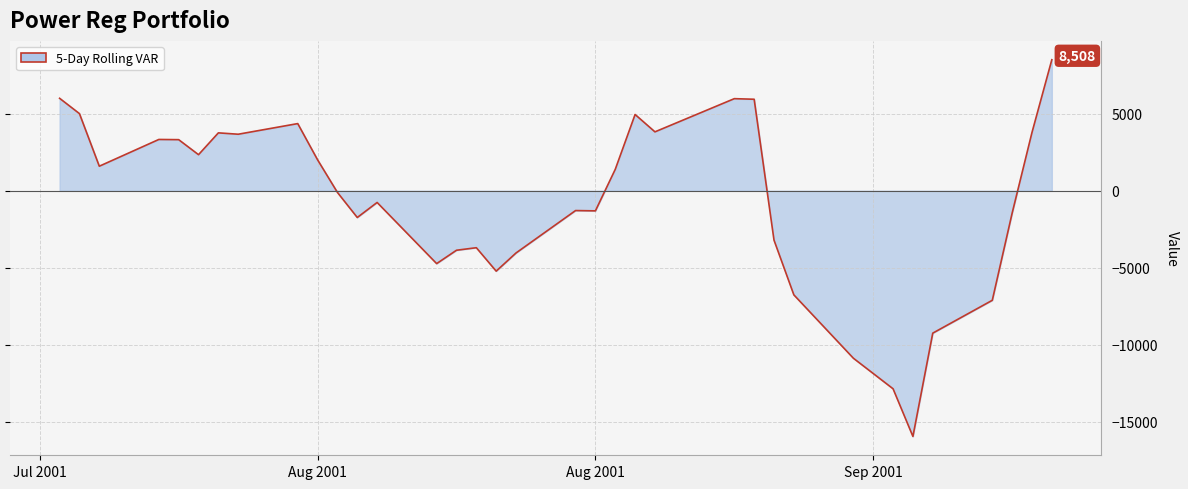

True or false: the data has more than 0 interior local peaks.

True